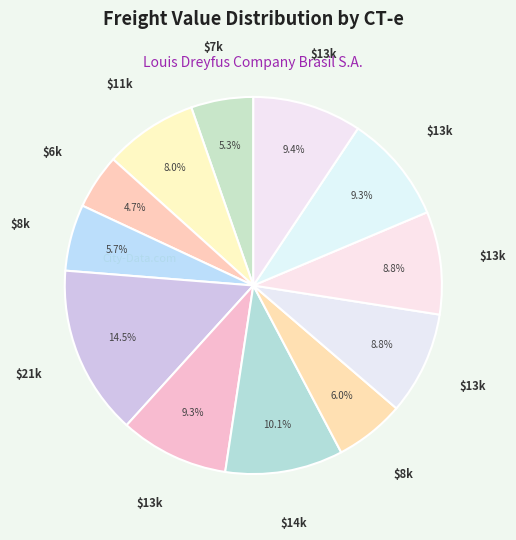

How many segments does this pie chart have?

12